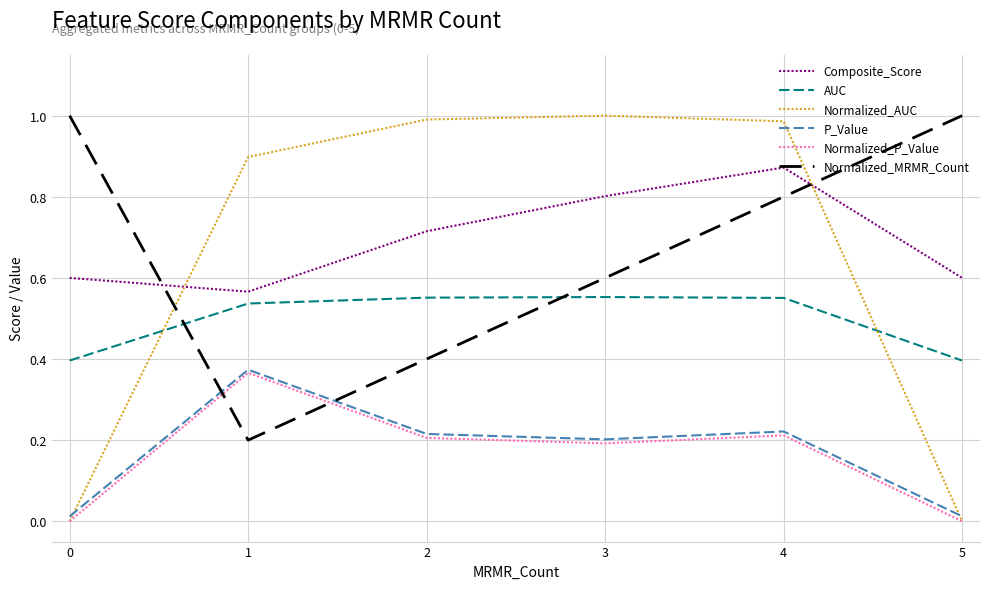

Which series has the widest spread of values?

Normalized_AUC